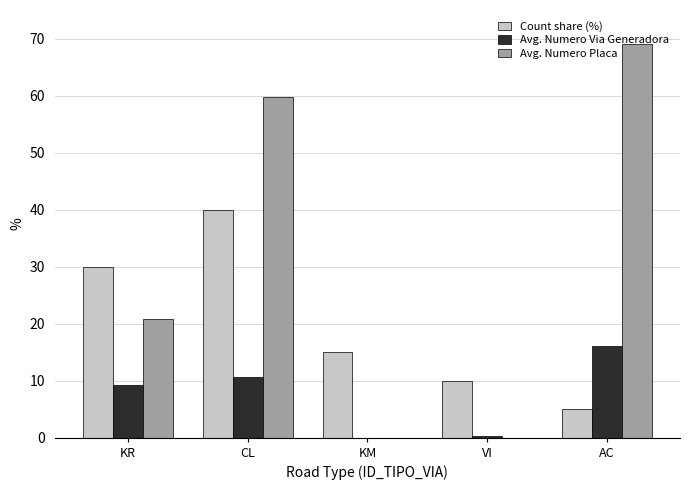

What is the maximum value shown in the chart?

69.0